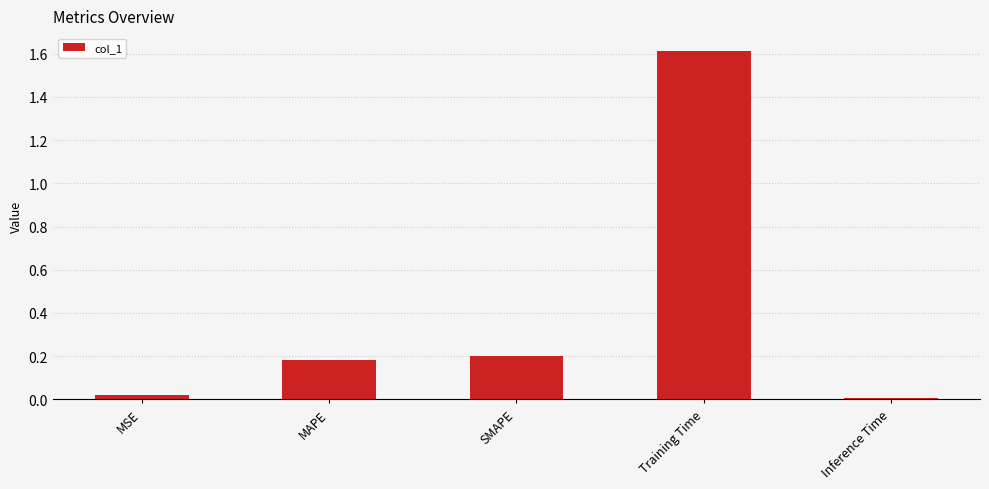

The chart shows a value of 0.2 at SMAPE. True or false?

True